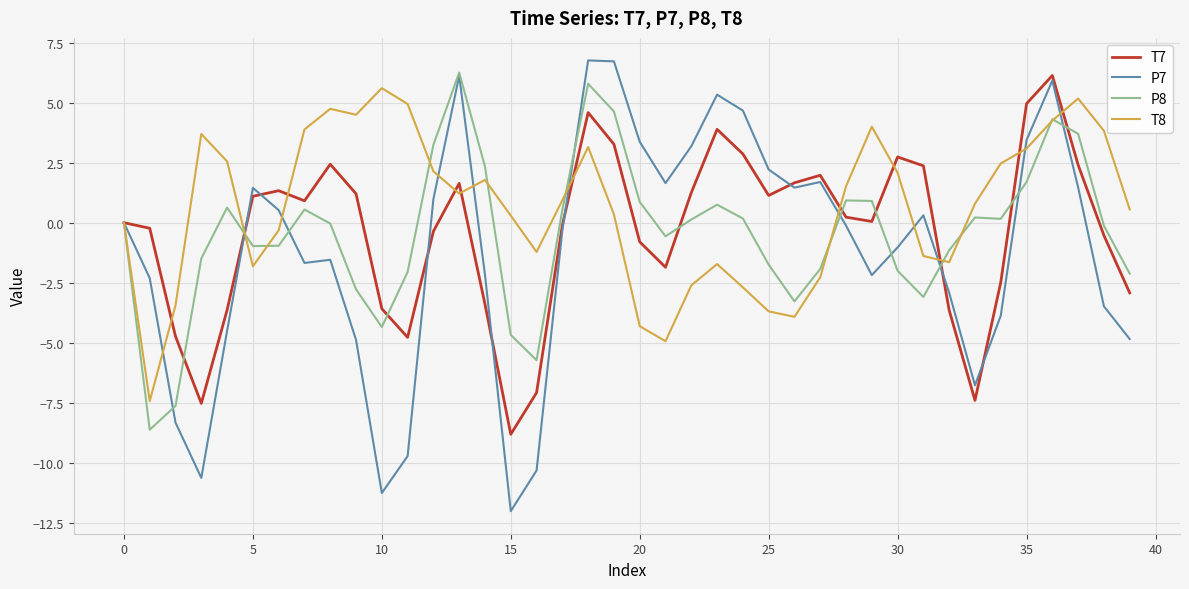

What is the minimum value for T8?

-7.4